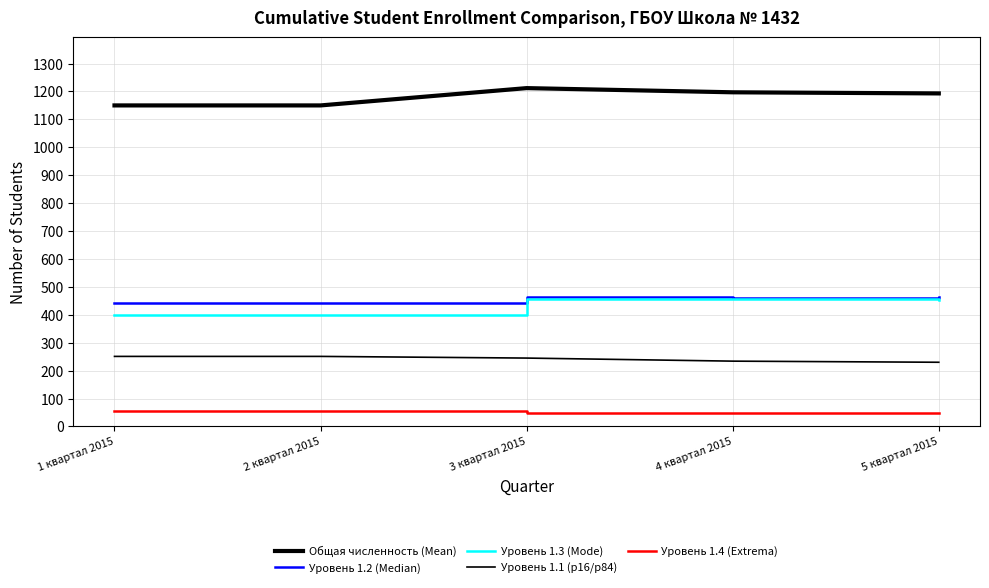

What position from the left is 1 квартал 2015?

1